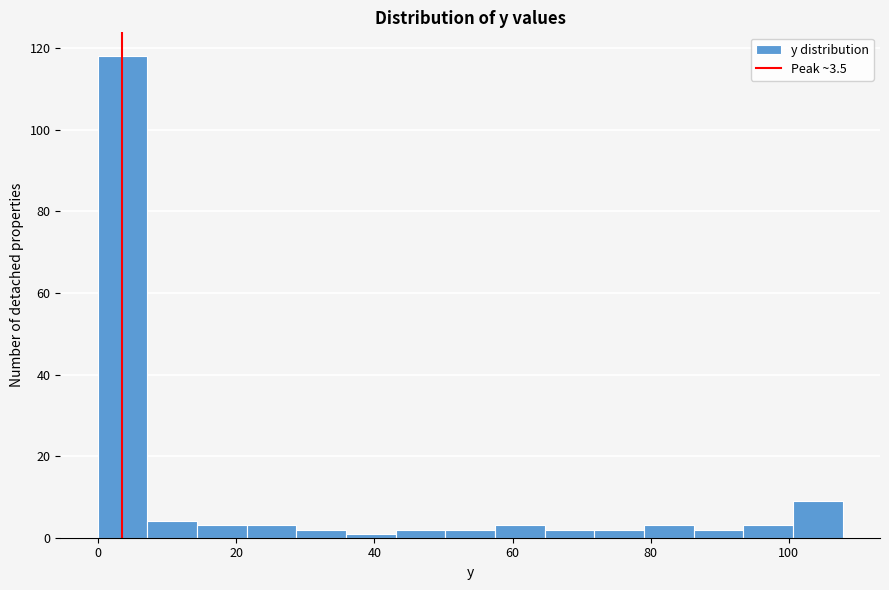

Read against the x-axis, roughly where is the centre of the tallest bar?

4